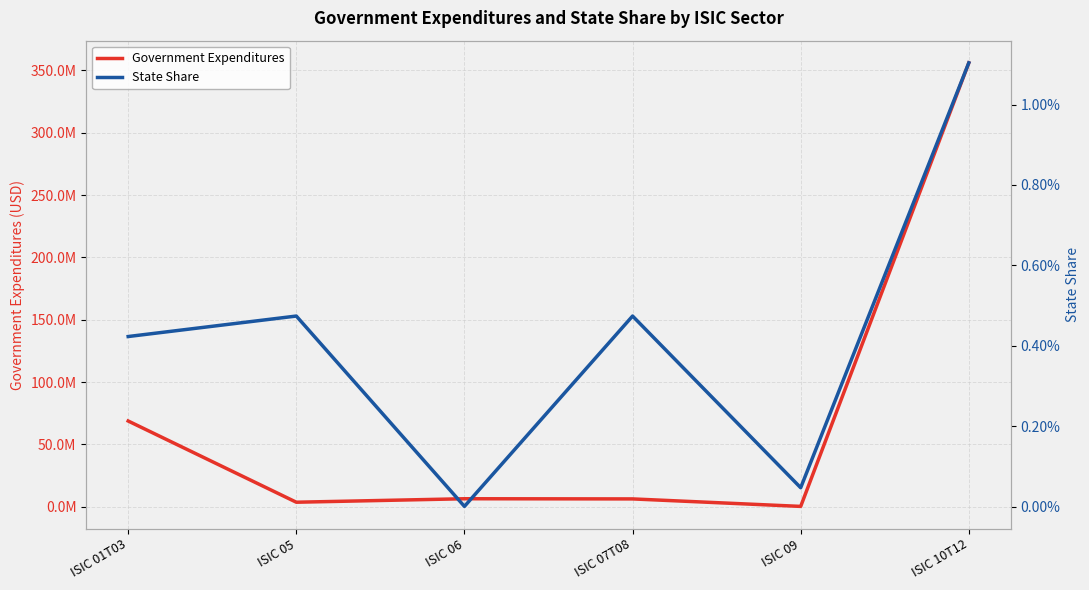

Reading left to right, what are all the values shown in this chart?

Government Expenditures: 68776391.6	3641734.8	6432553.6	6296430.2	290604.5	355990477.5
State Share: 0.0	0.0	0.0	0.0	0.0	0.0